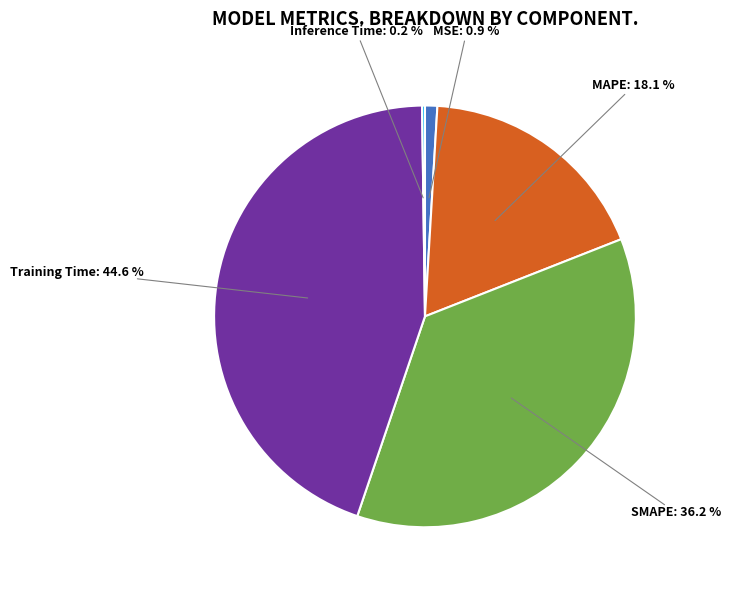

Which has a higher value, MAPE or MSE?

MAPE